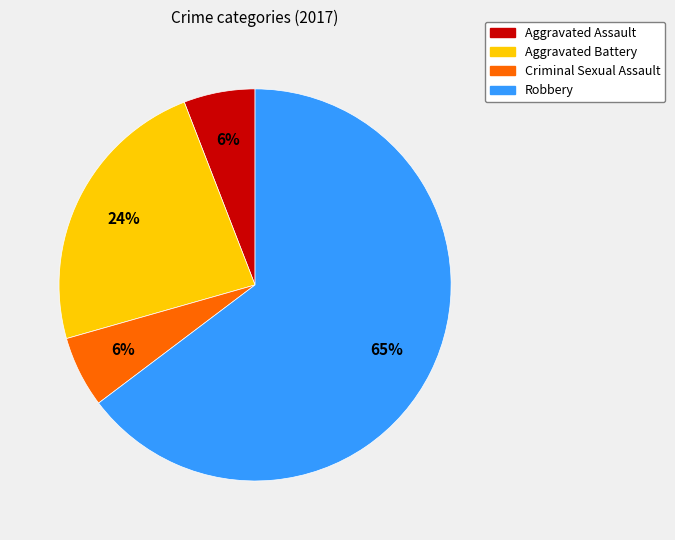

Which category has the biggest portion of the pie?

Robbery